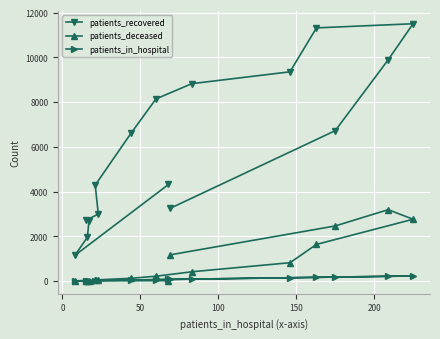

Rank the series by their maximum value, from lowest to highest.

patients_in_hospital, patients_deceased, patients_recovered